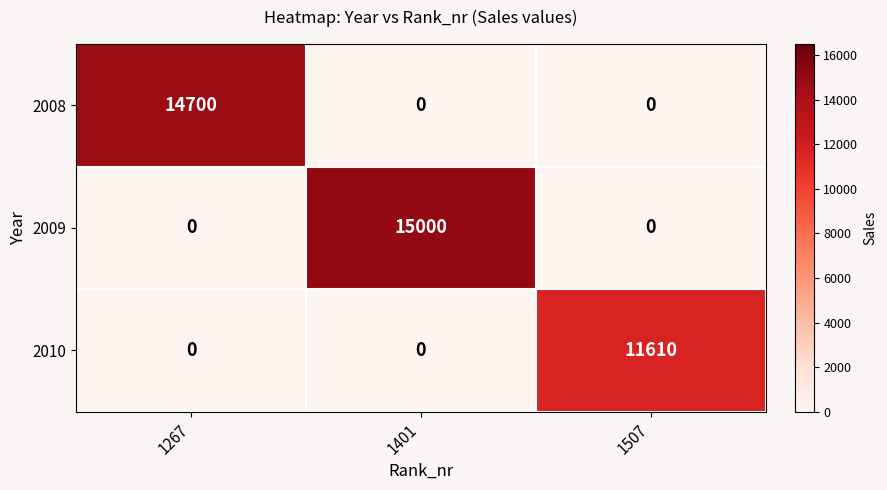

Is it true that 2009 equals 0 at 1267?

True